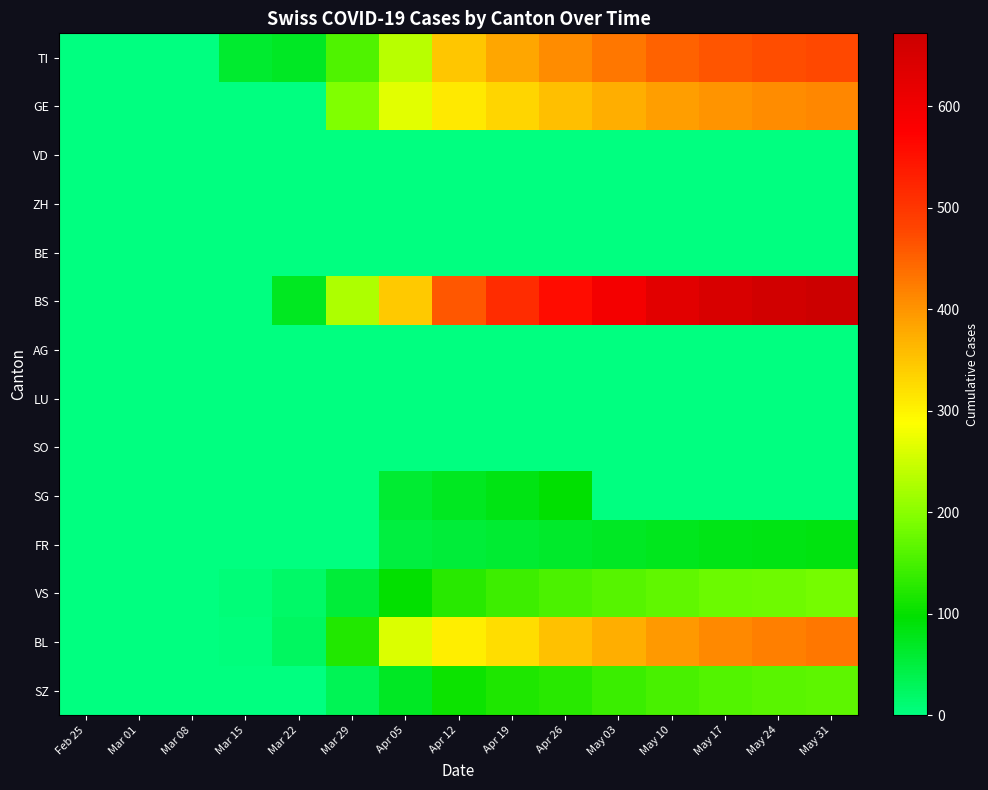

At how many categories does at least one series exceed 215?

10